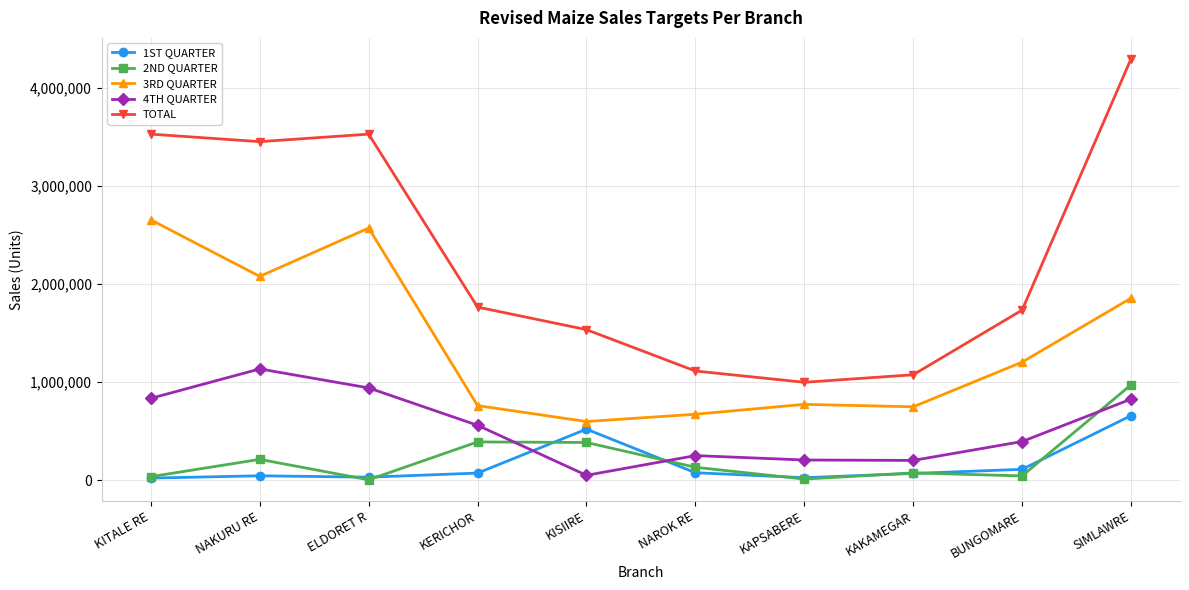

The value of TOTAL at SIMLAWRE is 7151915. True or false?

False